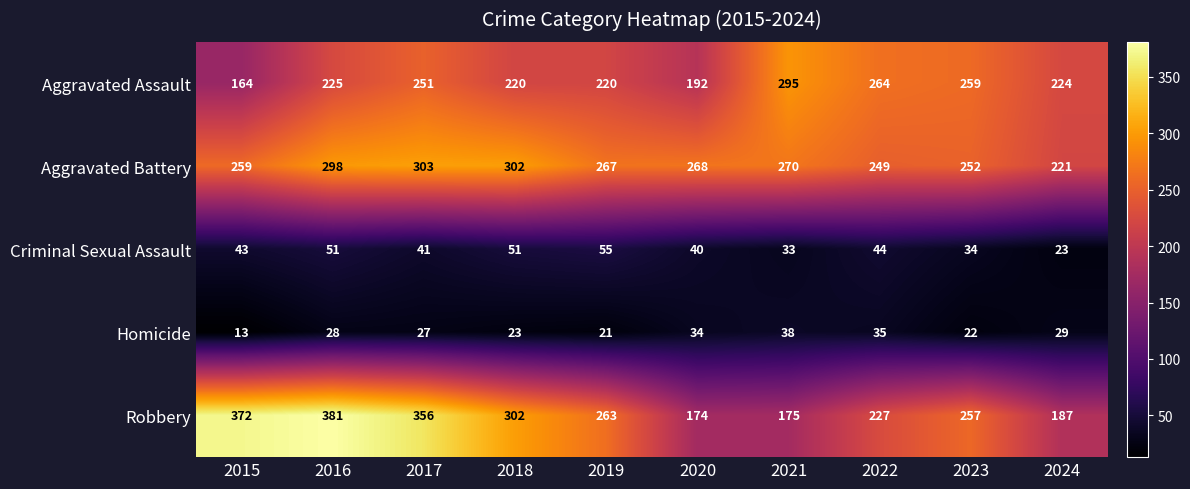

Which series has the widest spread of values?

Robbery